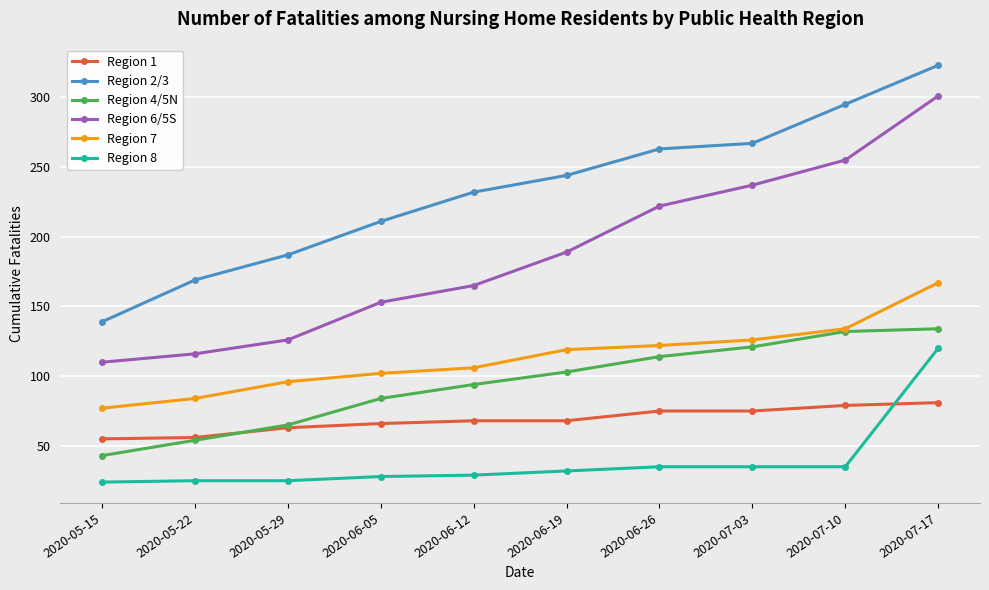

Rank the series by their maximum value, from highest to lowest.

Region 2/3, Region 6/5S, Region 7, Region 4/5N, Region 8, Region 1